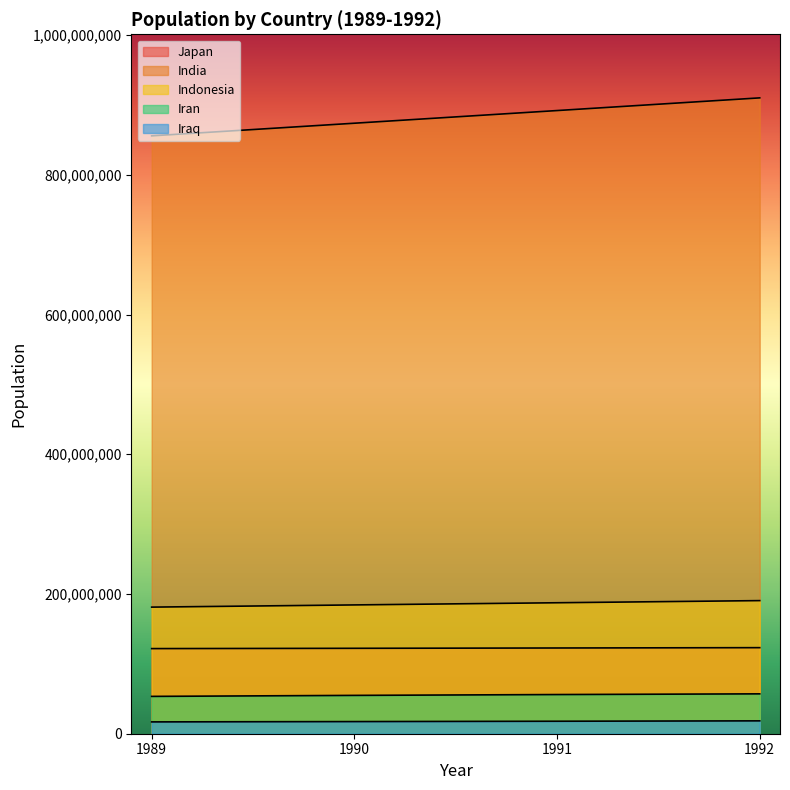

What is the sum of all Iraq values?

70590707